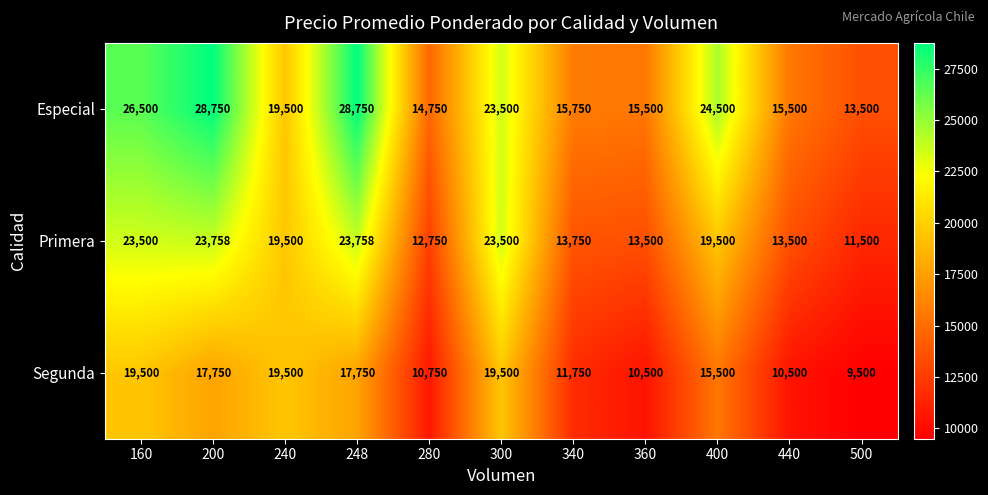

The value of Segunda at 440 is 10500. True or false?

True